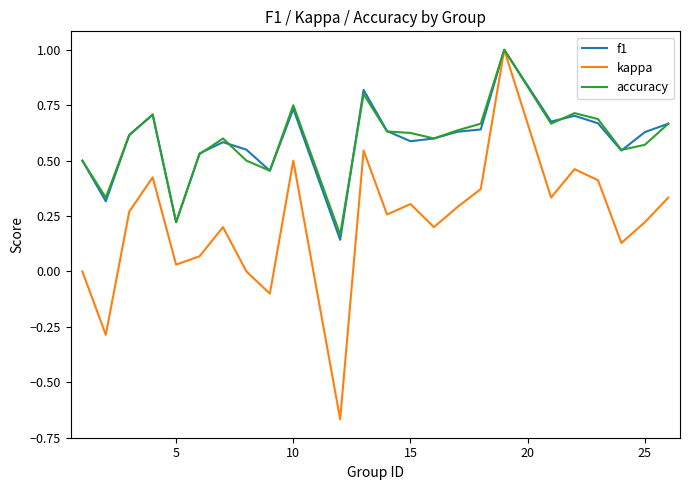

What is the highest value of the kappa series?

1.0